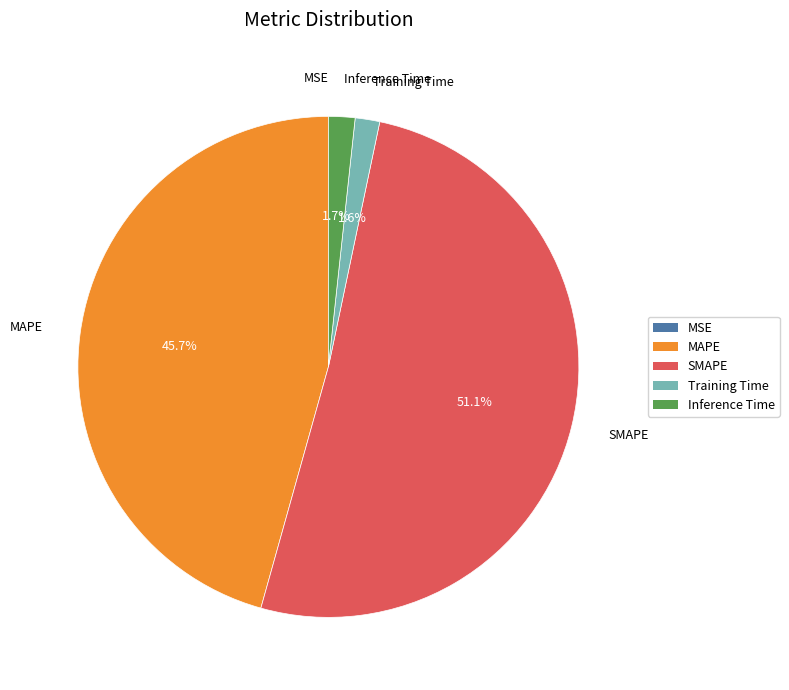

Combined, what portion of the pie is Training Time and SMAPE?

52.6%